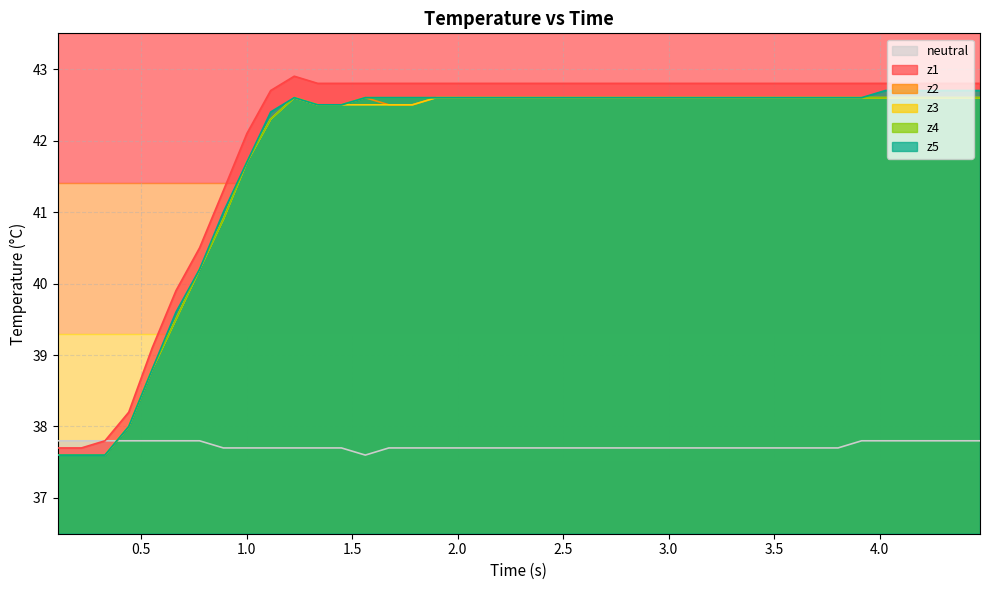

What is the highest value of the z4 series?

42.6